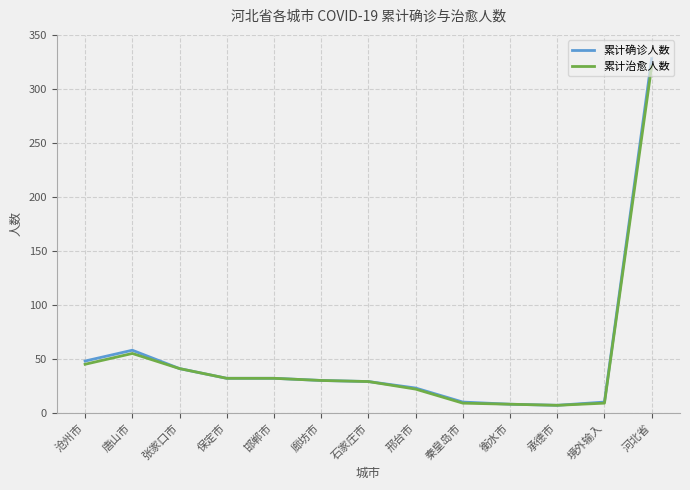

What position from the left is 邢台市?

8